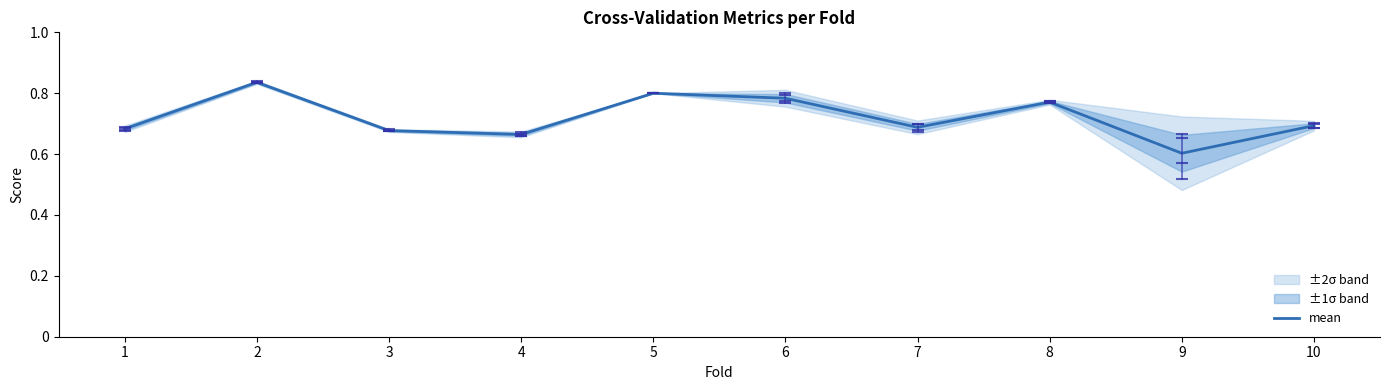

At which category does the data reach its first local valley?

4